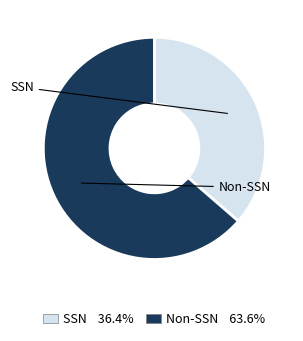

How many segments does this pie chart have?

2